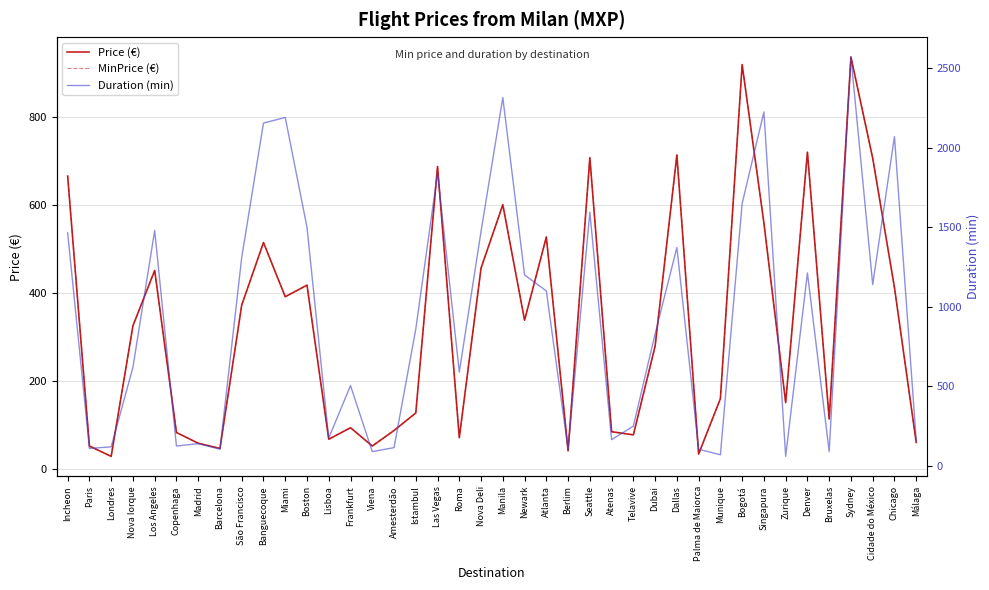

Reading left to right, list all the values displayed in this chart.

Price (€): 666.0	51.7	28.1	325.3	451.3	82.5	58.0	46.2	372.4	514.7	391.5	417.7	67.1	93.3	51.7	87.0	126.9	687.8	70.7	456.7	600.8	338.0	527.4	40.8	707.7	84.3	77.0	279.1	714.0	33.5	159.5	919.8	559.1	150.4	720.4	113.3	937.0	706.8	412.3	59.8
MinPrice (€): 666.0	51.7	28.1	325.3	451.3	82.5	58.0	46.2	372.4	514.7	391.5	417.7	67.1	93.3	51.7	87.0	126.9	687.8	70.7	456.7	600.8	338.0	527.4	40.8	707.7	84.3	77.0	279.1	714.0	33.5	159.5	919.8	559.1	150.4	720.4	113.3	937.0	706.8	412.3	59.8
Duration (min): 1465.0	110.0	120.0	620.0	1480.0	125.0	140.0	105.0	1310.0	2155.0	2190.0	1500.0	175.0	505.0	90.0	115.0	860.0	1841.0	590.0	1475.0	2315.0	1200.0	1100.0	105.0	1595.0	165.0	250.0	830.0	1373.0	105.0	70.0	1650.0	2225.0	60.0	1213.0	90.0	2570.0	1140.0	2070.0	160.0